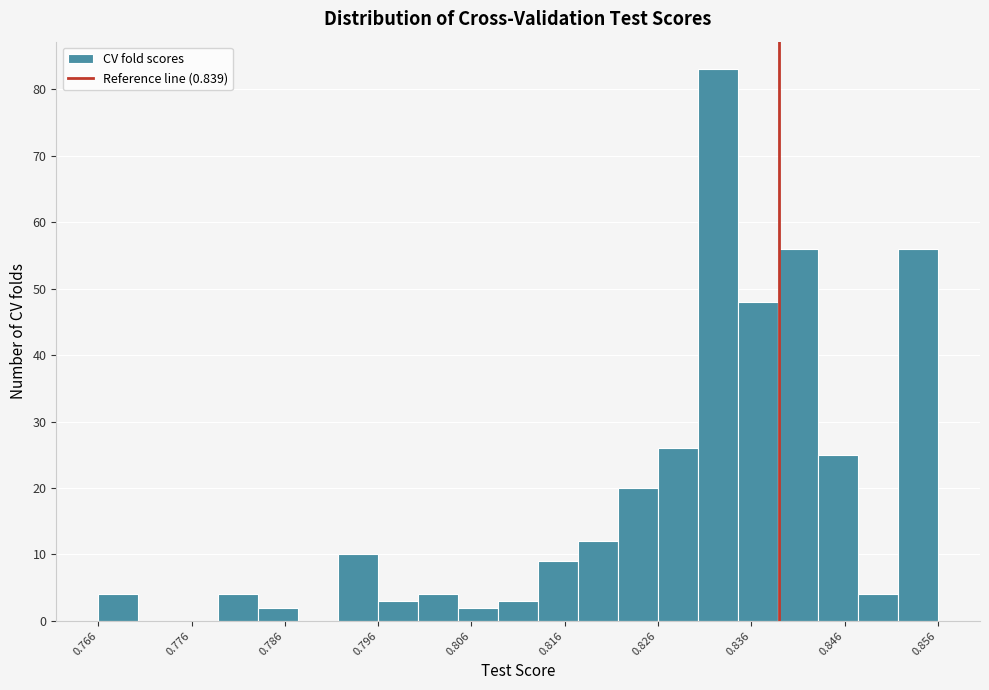

Read against the x-axis, roughly where is the centre of the tallest bar?

0.832